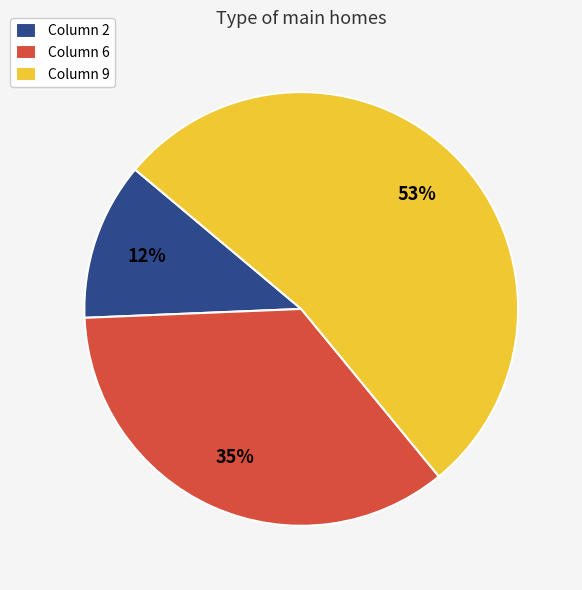

Is there any slice that represents more than half of the pie?

Yes